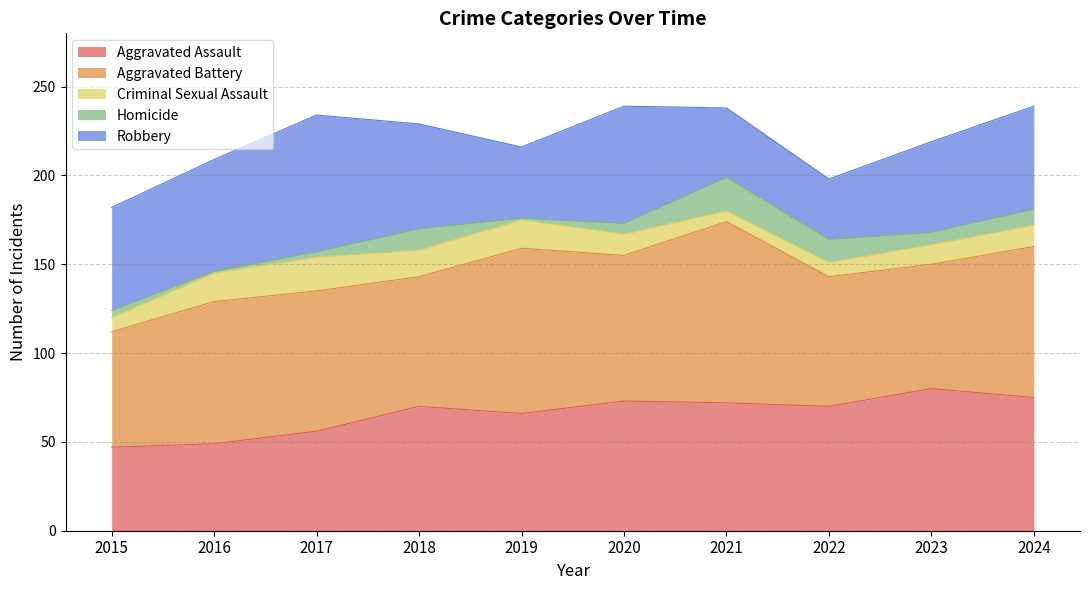

What are all the series names shown in the legend?

Aggravated Assault, Aggravated Battery, Criminal Sexual Assault, Homicide, Robbery